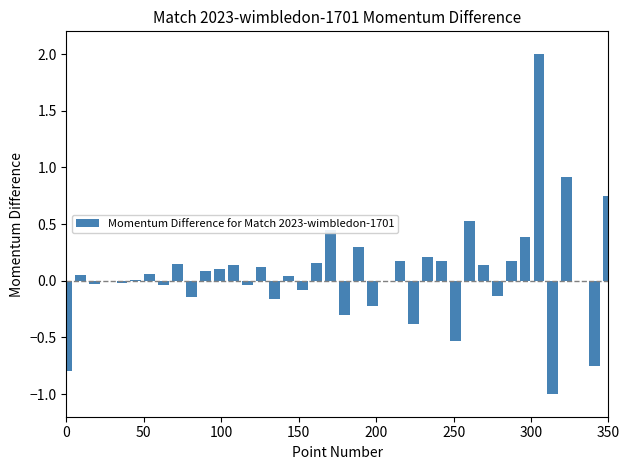

What is the maximum value shown in the chart?

2.0